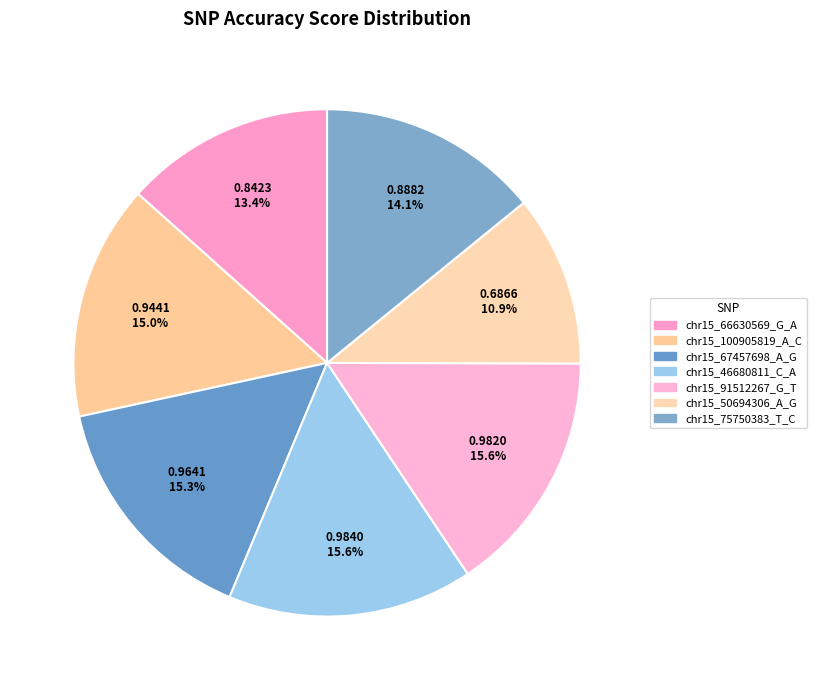

Rank the categories by value from highest to lowest.

chr15_46680811_C_A, chr15_91512267_G_T, chr15_67457698_A_G, chr15_100905819_A_C, chr15_75750383_T_C, chr15_66630569_G_A, chr15_50694306_A_G